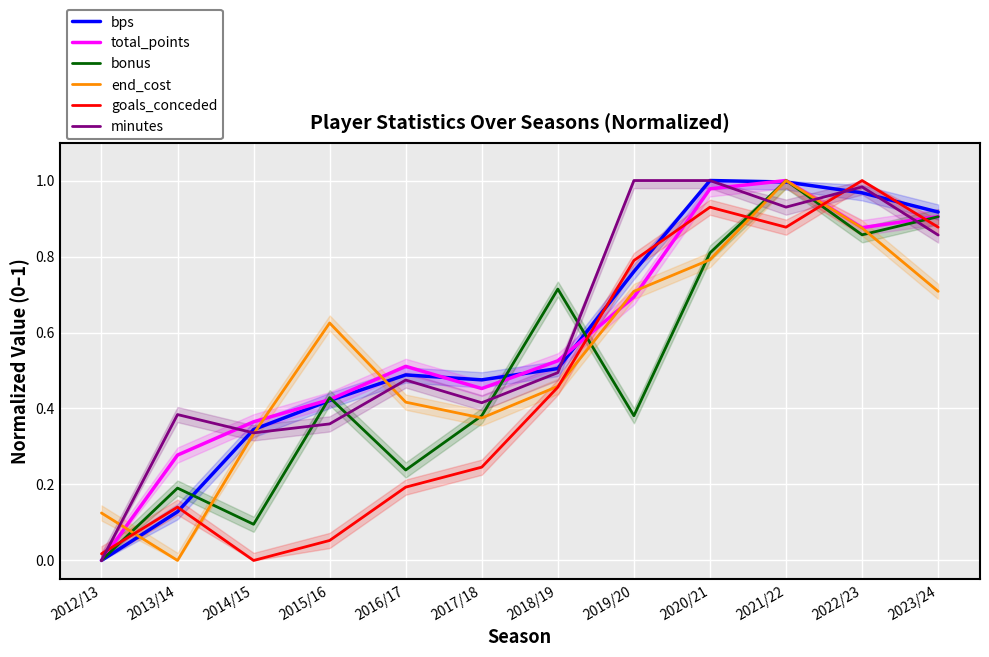

What is the maximum value for total_points?

1.0